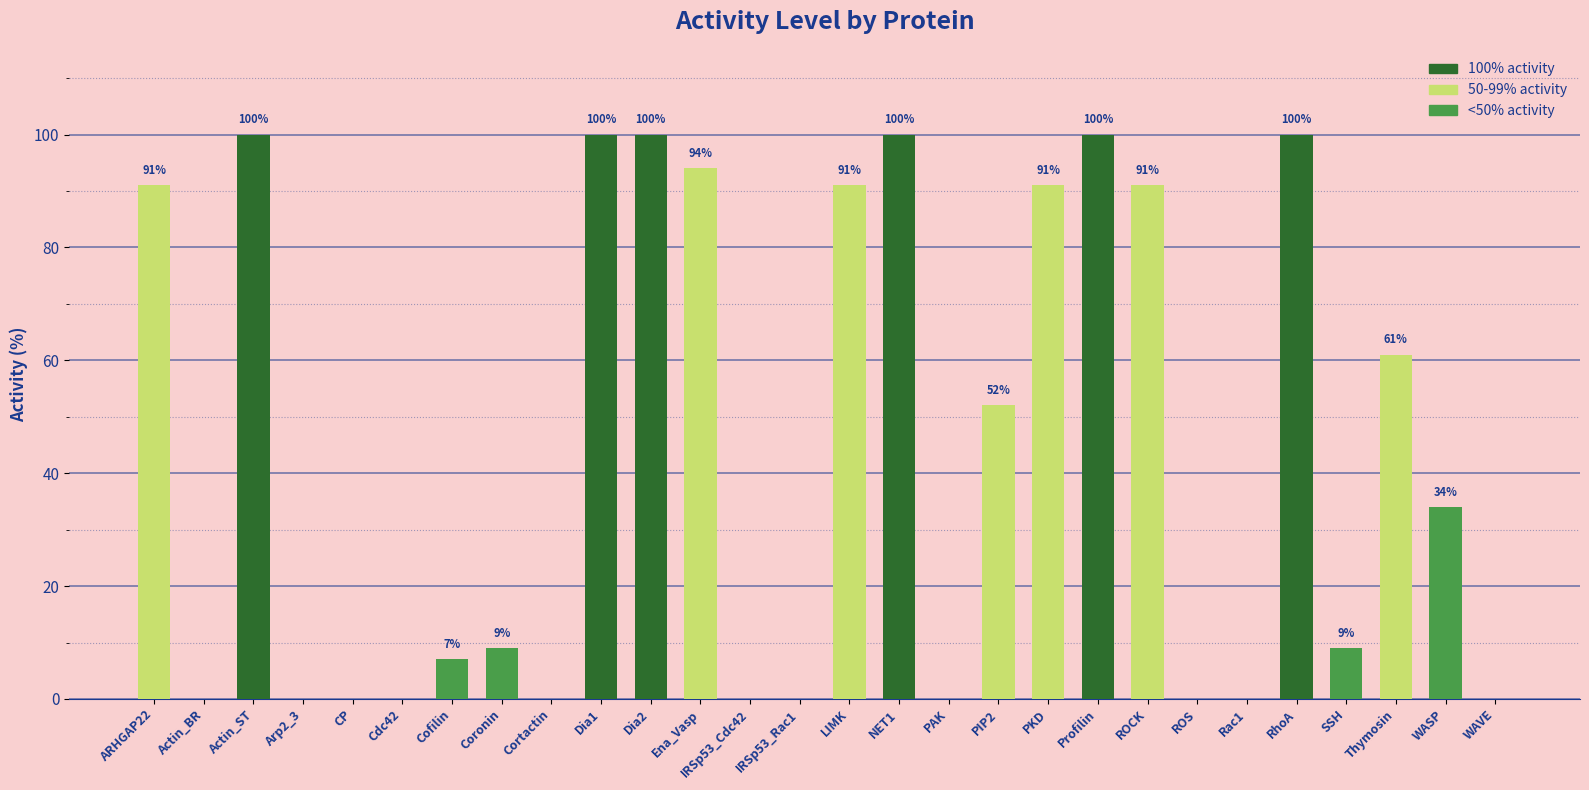

Reading left to right, list all the values displayed in this chart.

ARHGAP22=91	Actin_BR=0	Actin_ST=100	Arp2_3=0	CP=0	Cdc42=0	Cofilin=7	Coronin=9	Cortactin=0	Dia1=100	Dia2=100	Ena_Vasp=94	IRSp53_Cdc42=0	IRSp53_Rac1=0	LIMK=91	NET1=100	PAK=0	PIP2=52	PKD=91	Profilin=100	ROCK=91	ROS=0	Rac1=0	RhoA=100	SSH=9	Thymosin=61	WASP=34	WAVE=0